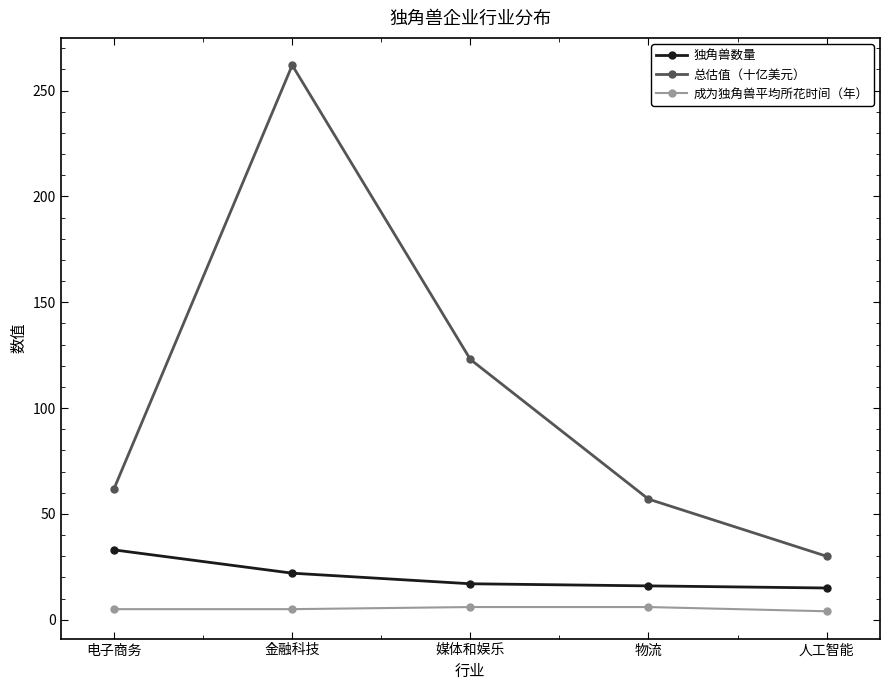

The value of 成为独角兽平均所花时间（年） at 媒体和娱乐 is 6. True or false?

True